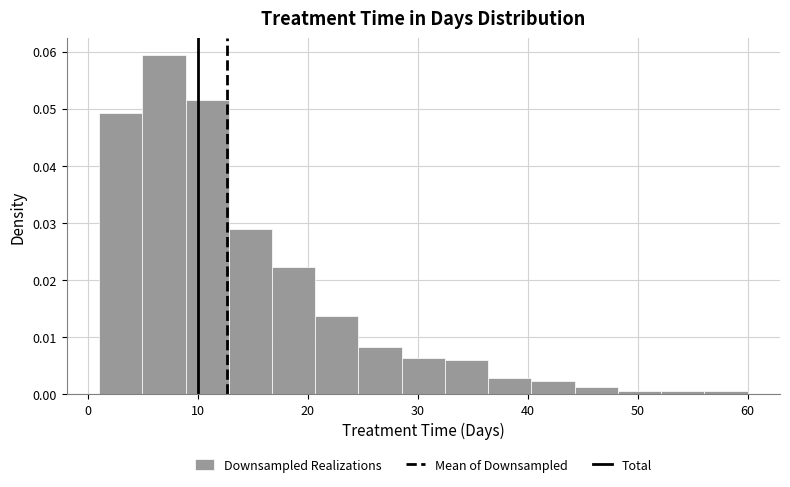

Read against the x-axis, roughly where is the centre of the tallest bar?

7